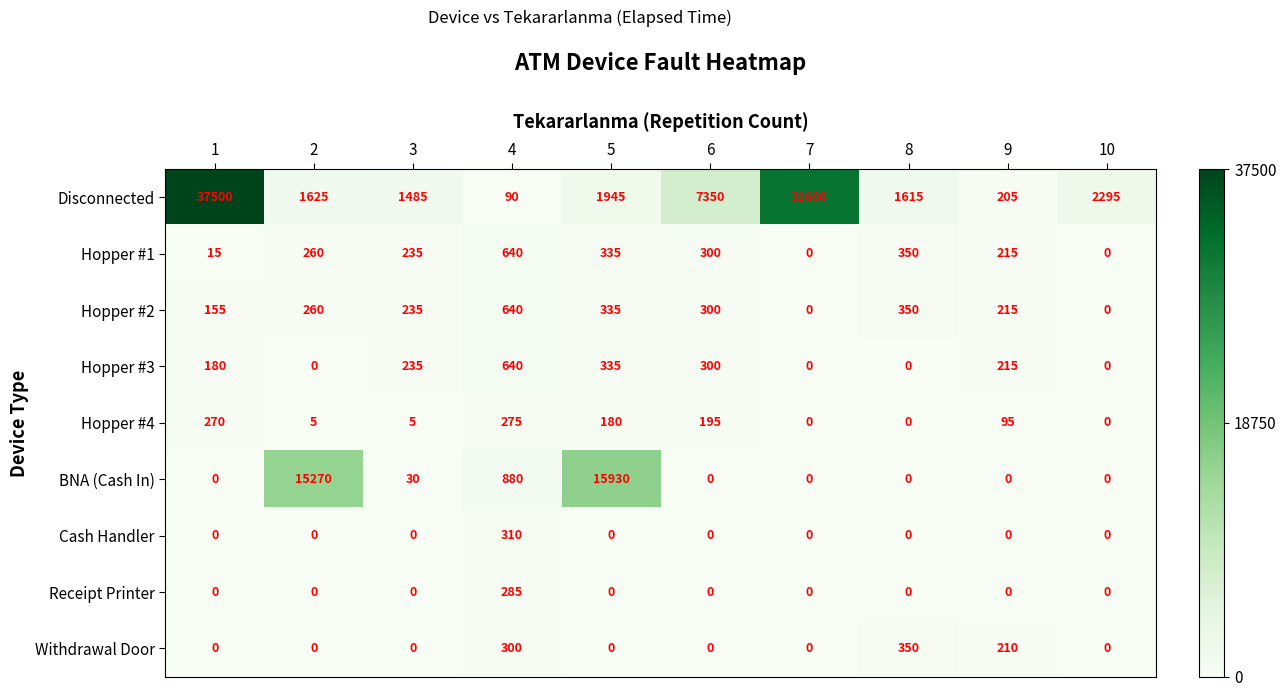

Between 6 and 7, which series saw the biggest shift?

Disconnected